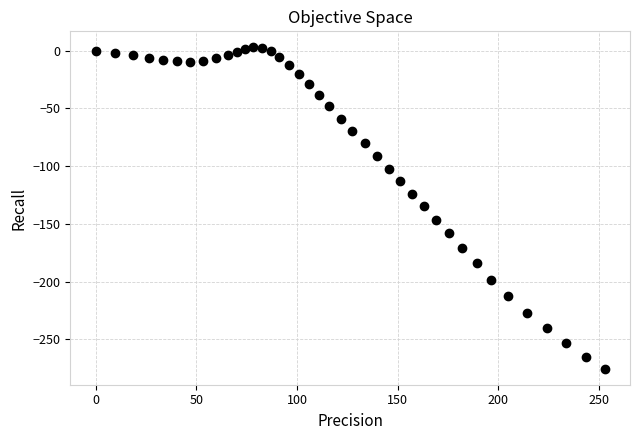

What is the range of Y values (max minus min)?

278.0